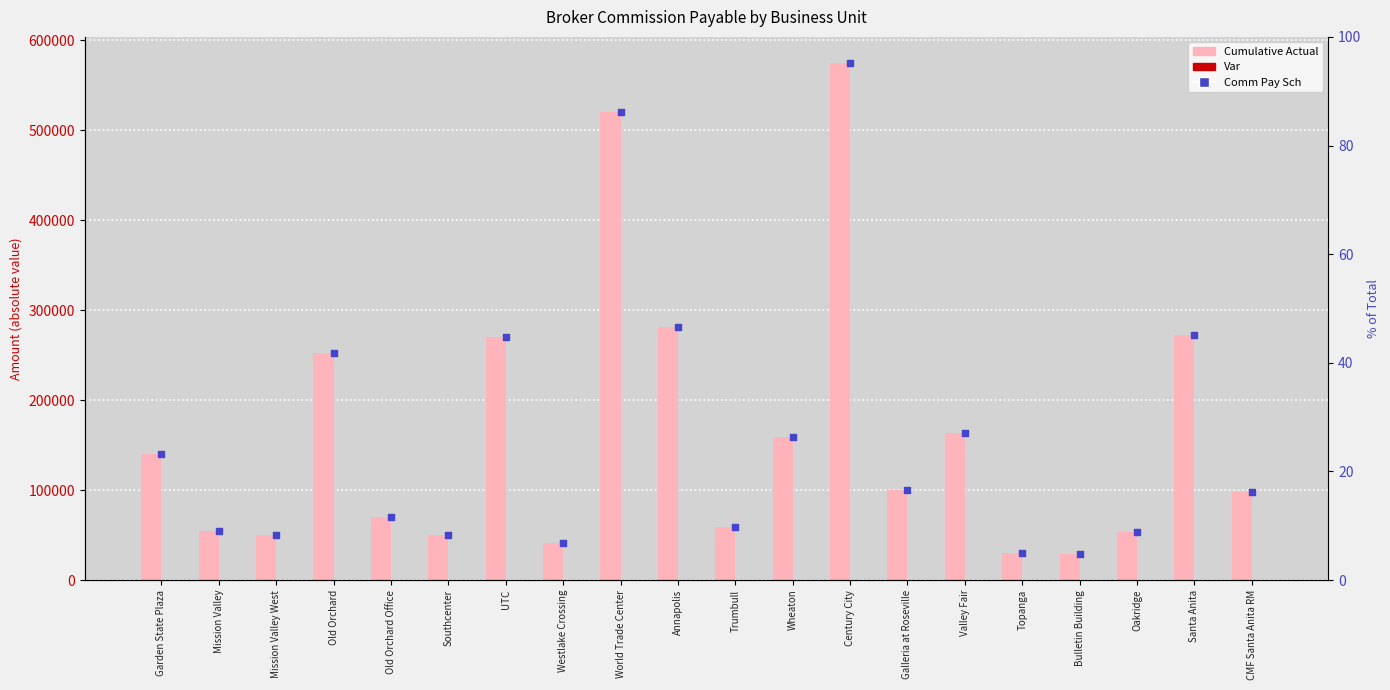

Which series reaches the minimum Y coordinate?

Var